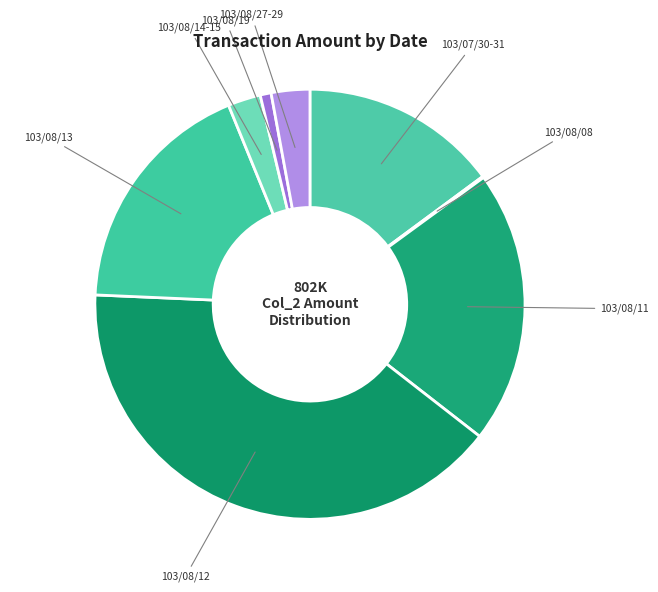

True or false: 103/08/11 accounts for 6% of the total.

False